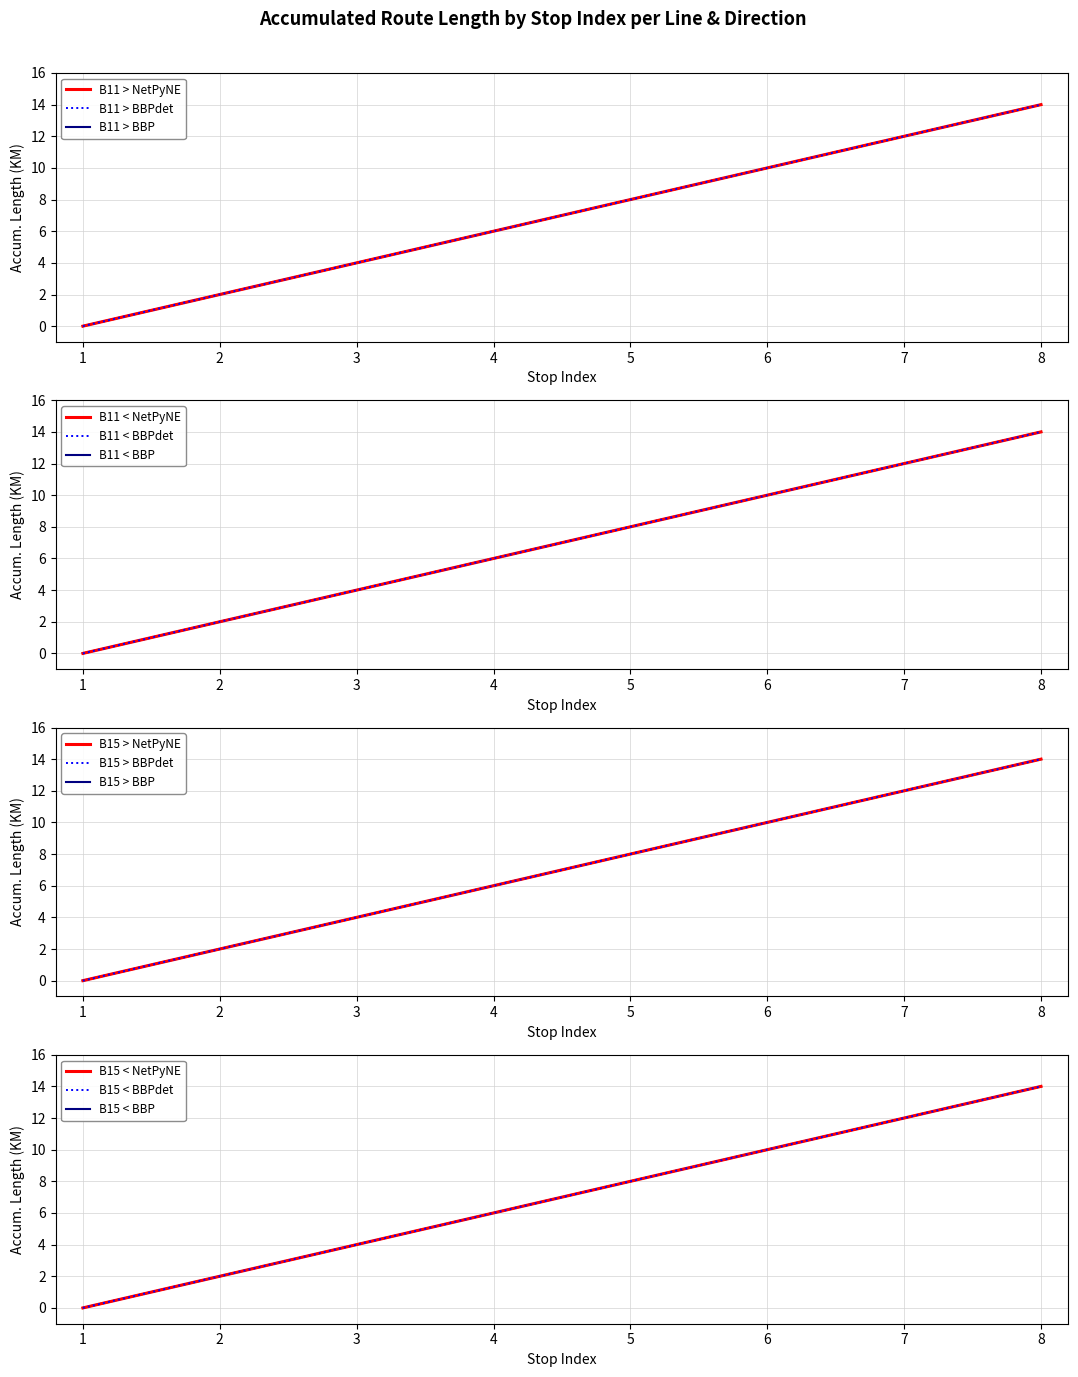

What is the maximum value for B15 < (inbound)?

14